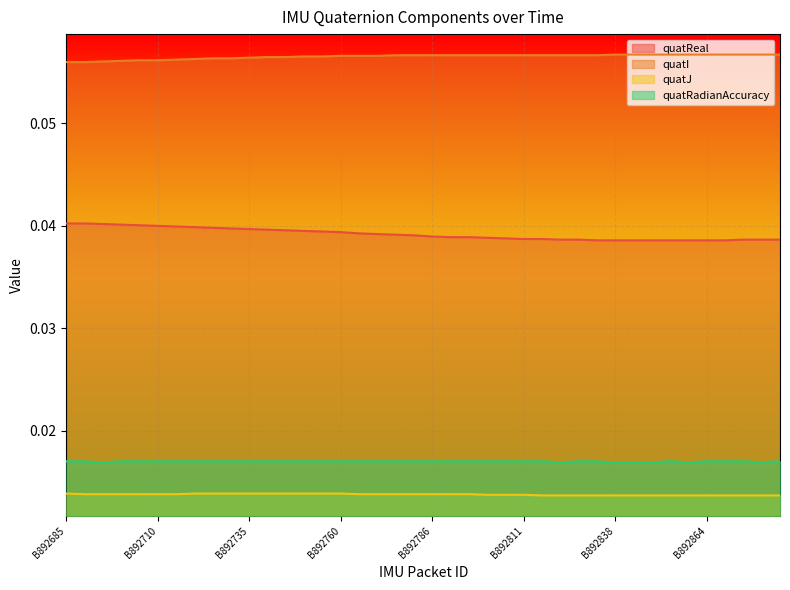

Which series has the widest spread of values?

quatReal